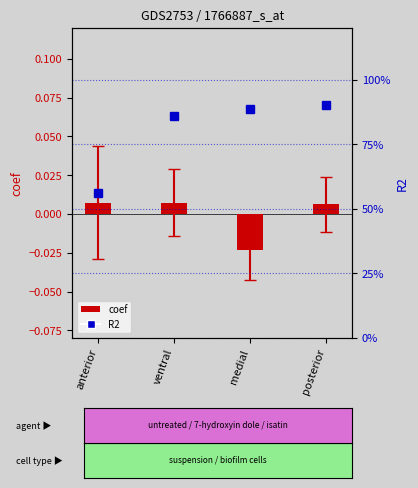

Count the number of categories in the chart.

4